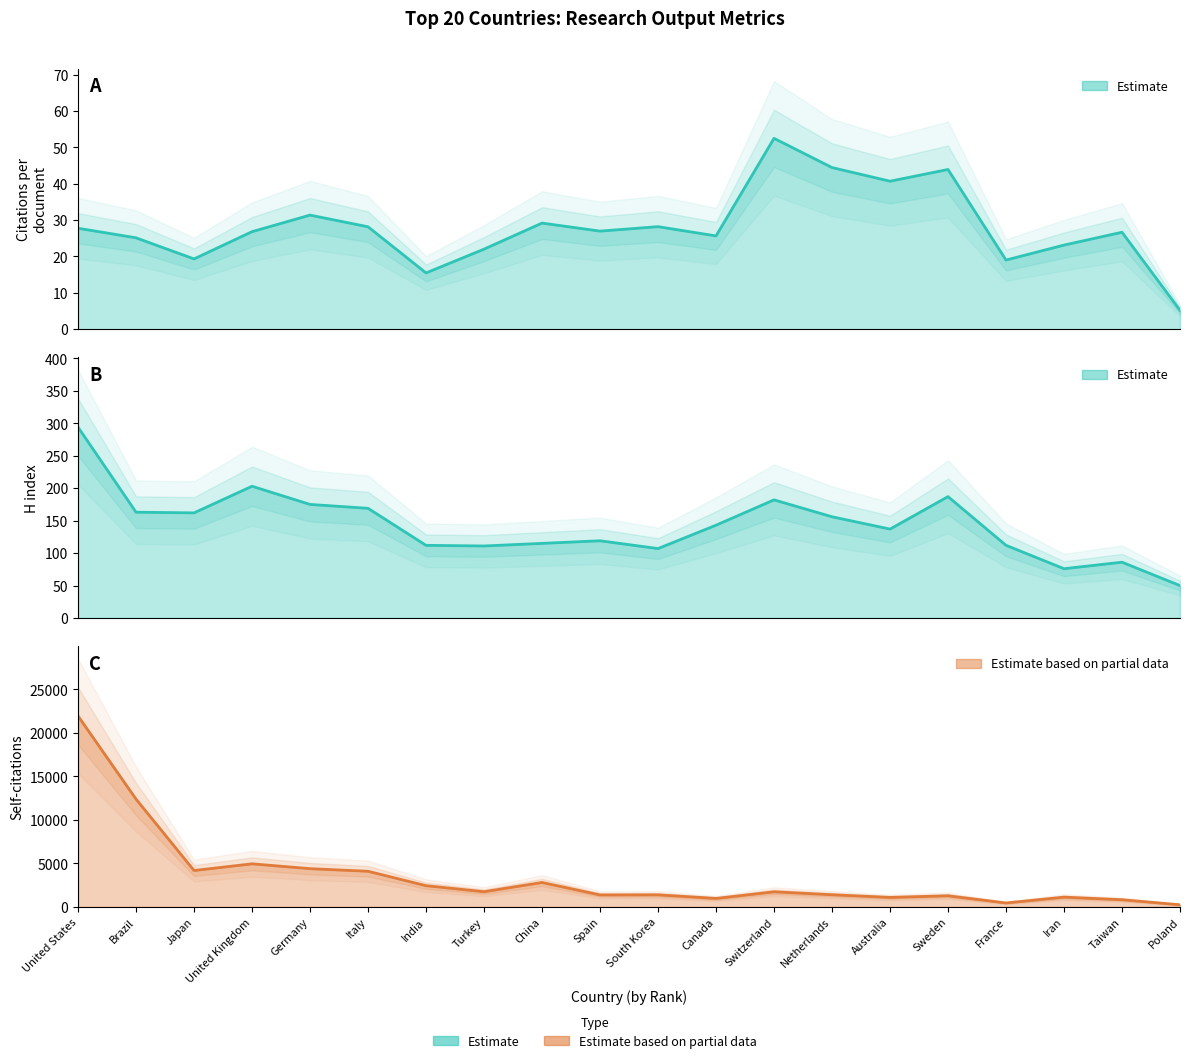

Which has a higher value, Sweden or Taiwan?

Sweden